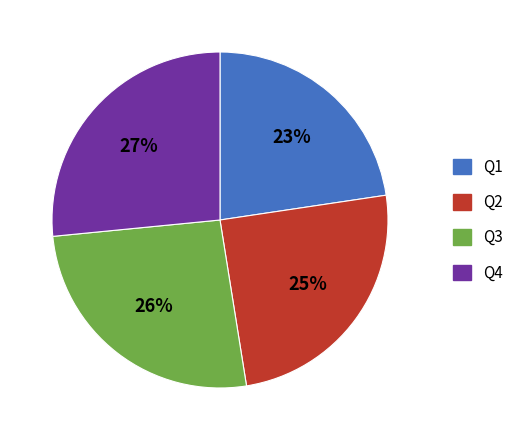

Does any single category account for the majority?

No